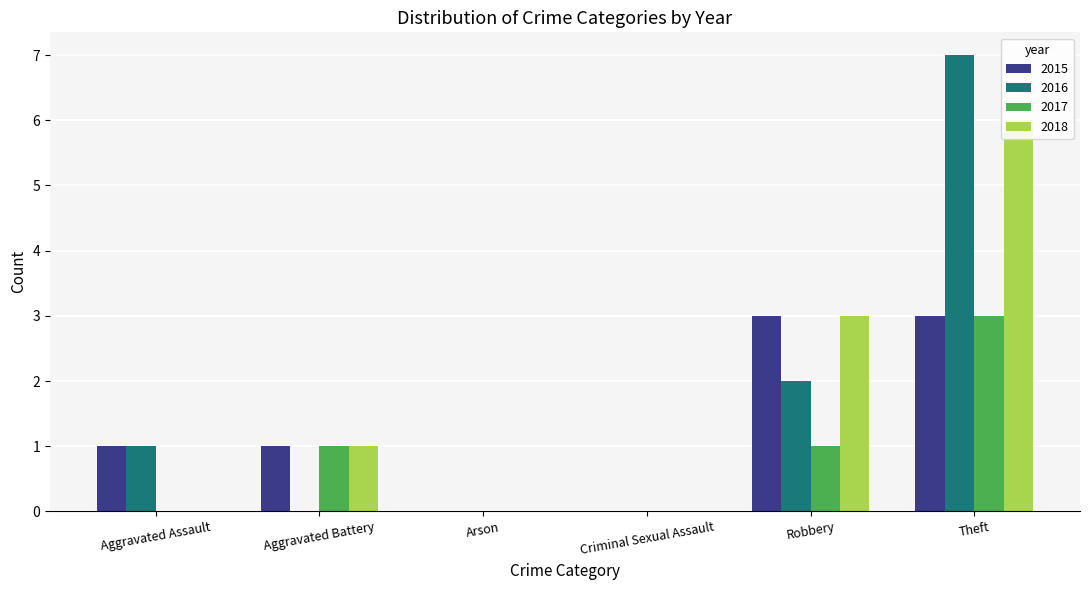

Reading right to left, transcribe all the data shown in this chart.

2015: Theft=3	Robbery=3	Criminal Sexual Assault=0	Arson=0	Aggravated Battery=1	Aggravated Assault=1
2016: Theft=7	Robbery=2	Criminal Sexual Assault=0	Arson=0	Aggravated Battery=0	Aggravated Assault=1
2017: Theft=3	Robbery=1	Criminal Sexual Assault=0	Arson=0	Aggravated Battery=1	Aggravated Assault=0
2018: Theft=6	Robbery=3	Criminal Sexual Assault=0	Arson=0	Aggravated Battery=1	Aggravated Assault=0